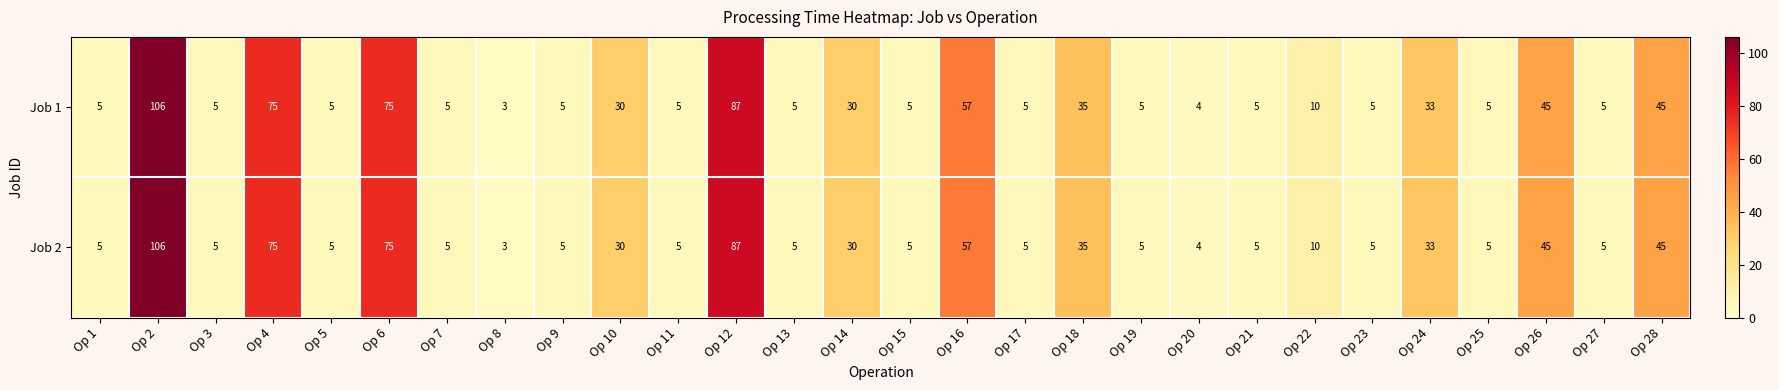

At which category does the chart reach its minimum across all series?

Op 8